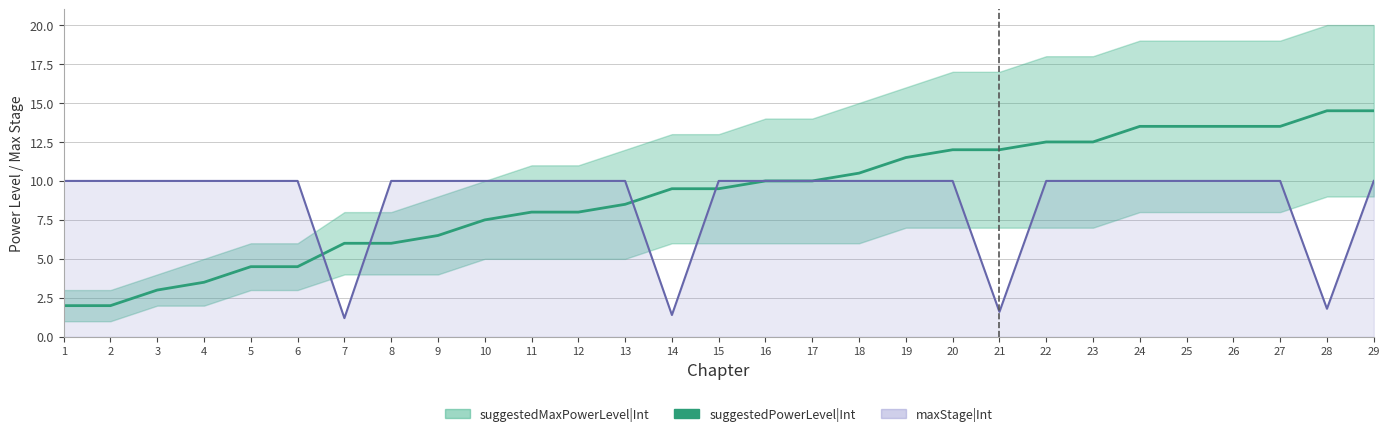

What is the smallest value displayed?

2.0